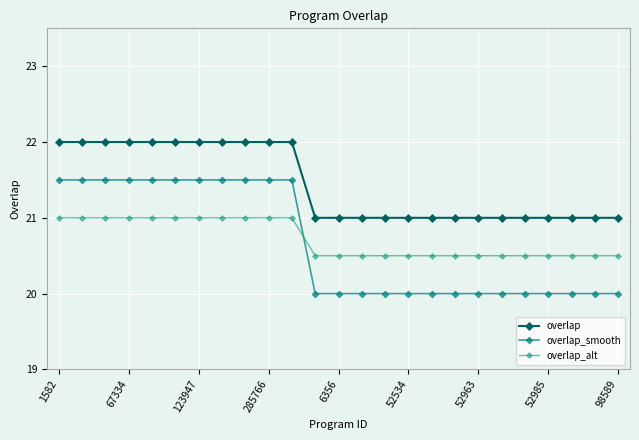

After their last crossing, which series has the higher values: overlap_smooth or overlap_alt?

overlap_alt